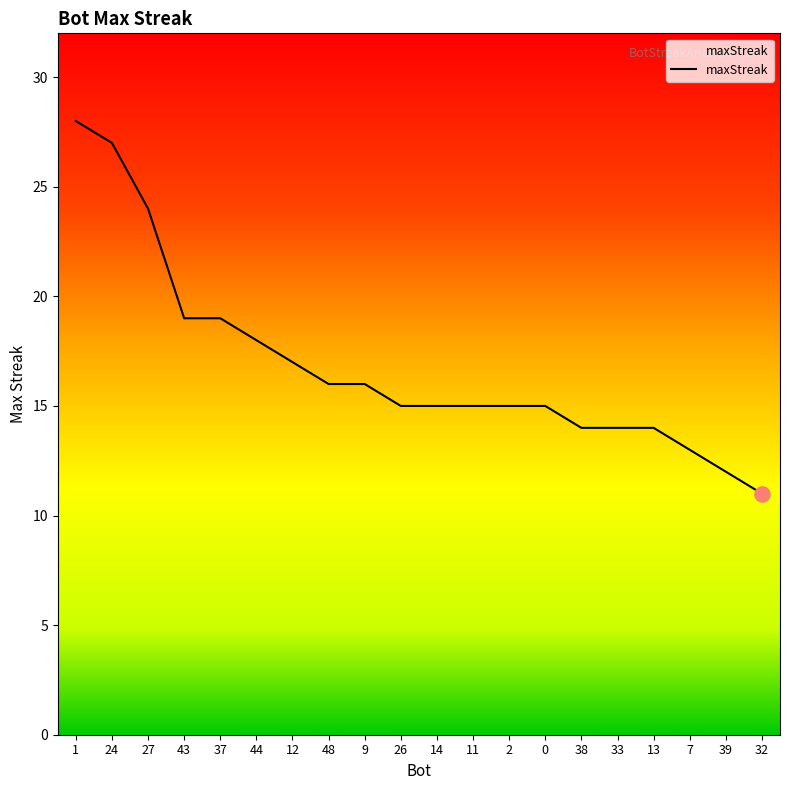

What is the ratio of the value at 11 to the value at 32?

1.4